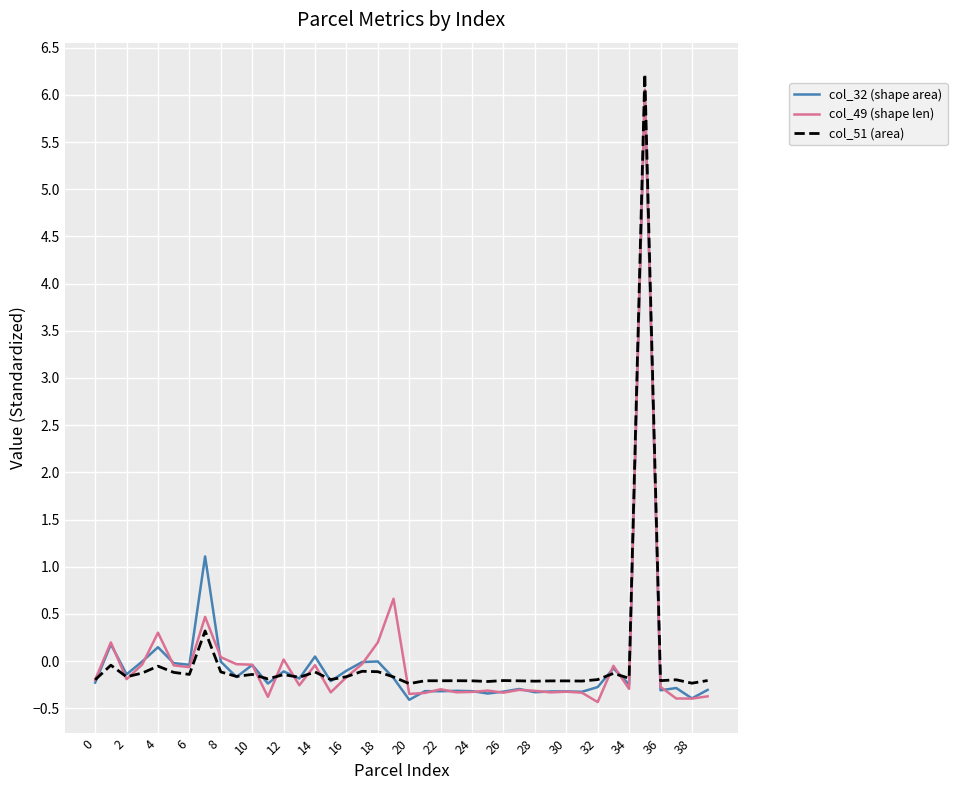

What is the smallest value displayed?

-0.4